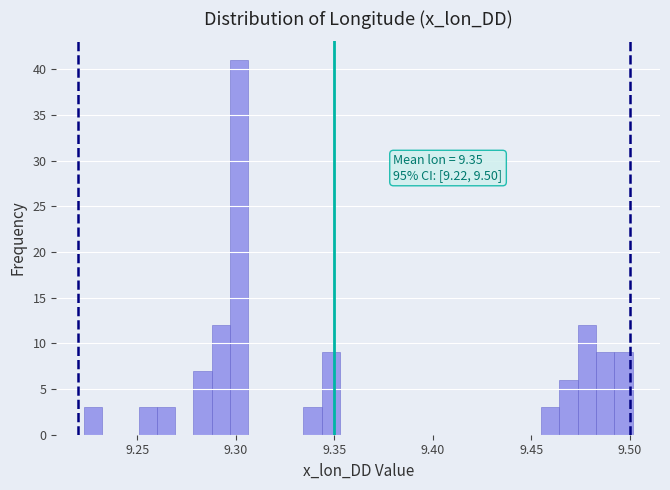

Around what value on the x-axis is the tallest bar? Give the approximate position of its centre, as read against the axis.

9.300